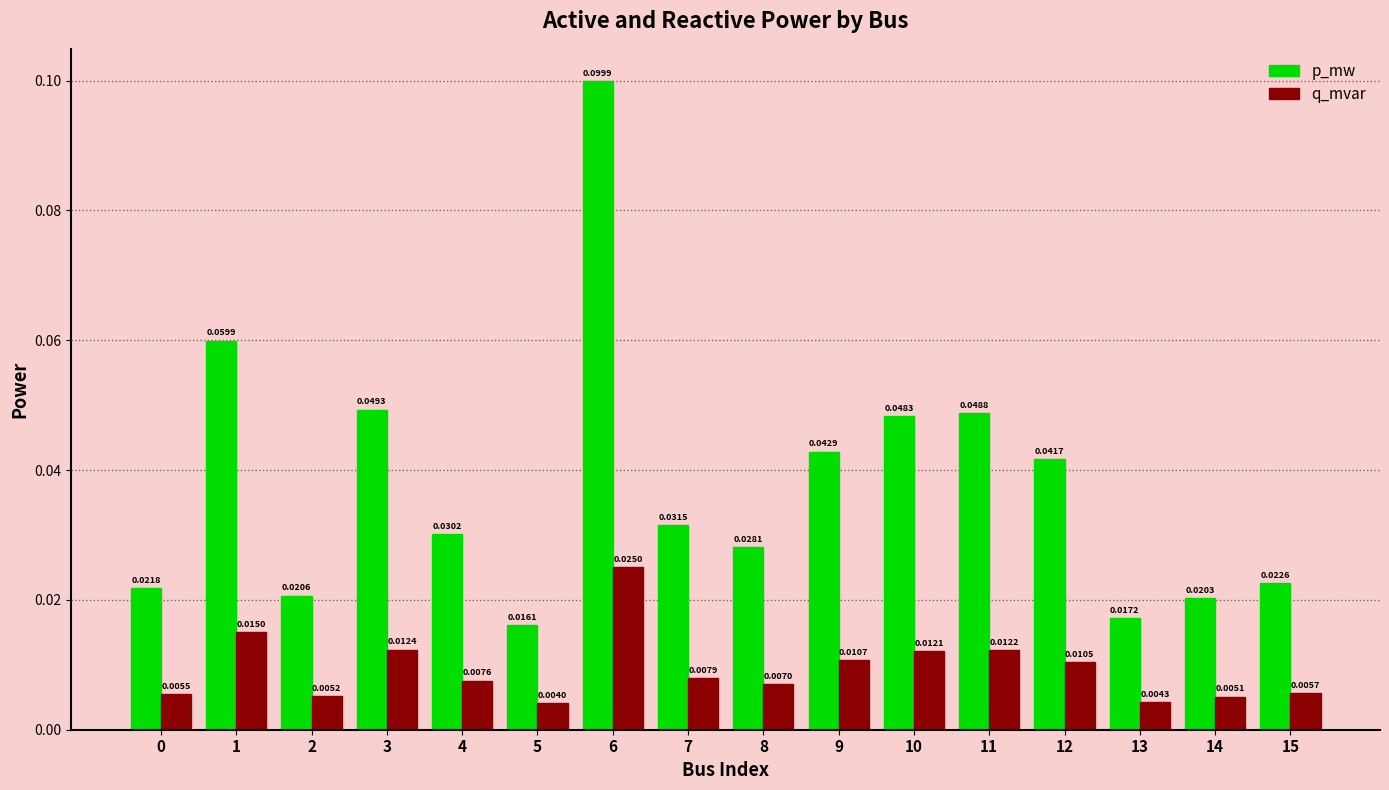

At how many categories does at least one series exceed 0?

16